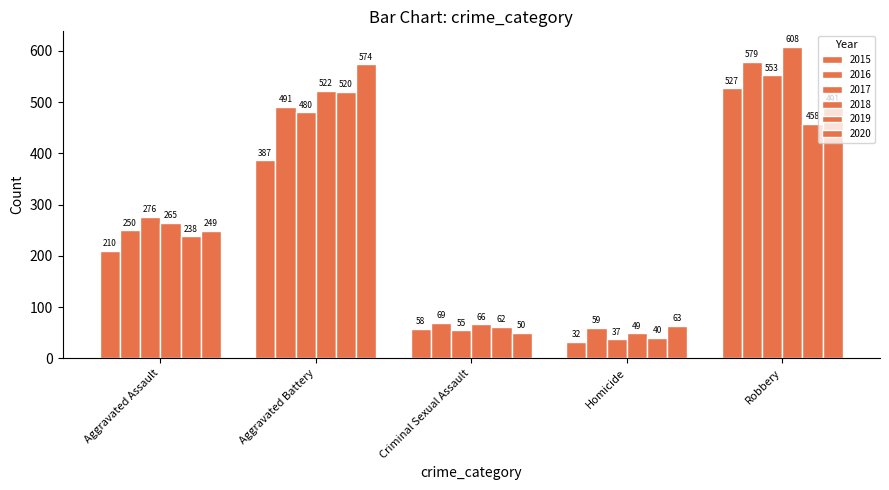

What position from the right is Robbery?

1